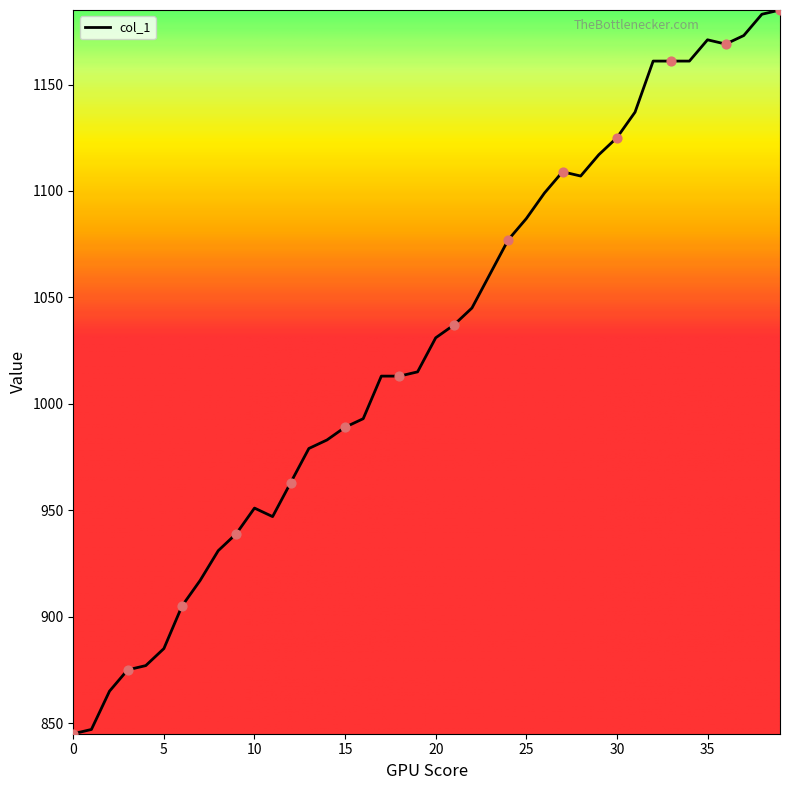

What is the difference between the maximum and minimum values?

340